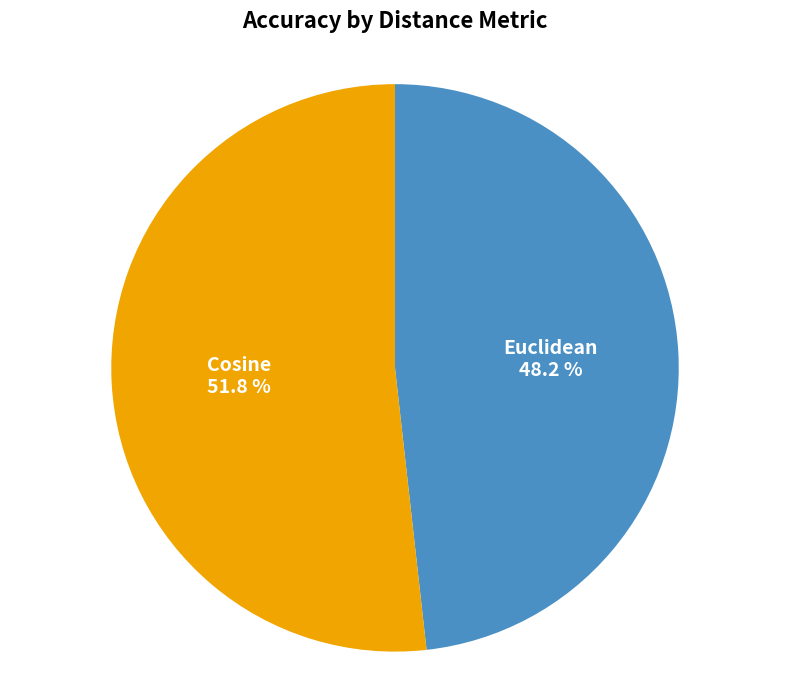

Is it true that Euclidean is 48% of the pie?

True